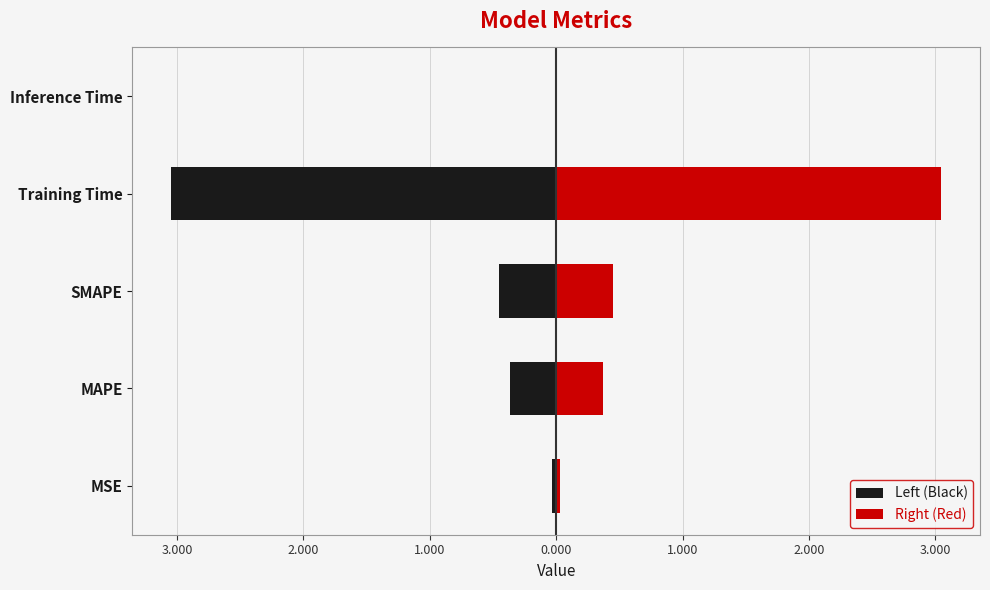

The Right (Red) series shows 0.3 at SMAPE. True or false?

False